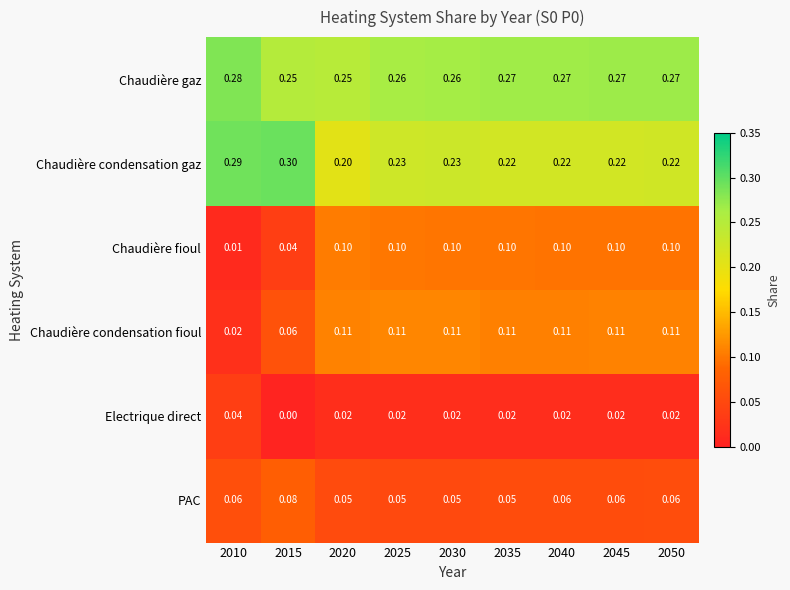

Which series has the widest spread of values?

Chaudière condensation gaz